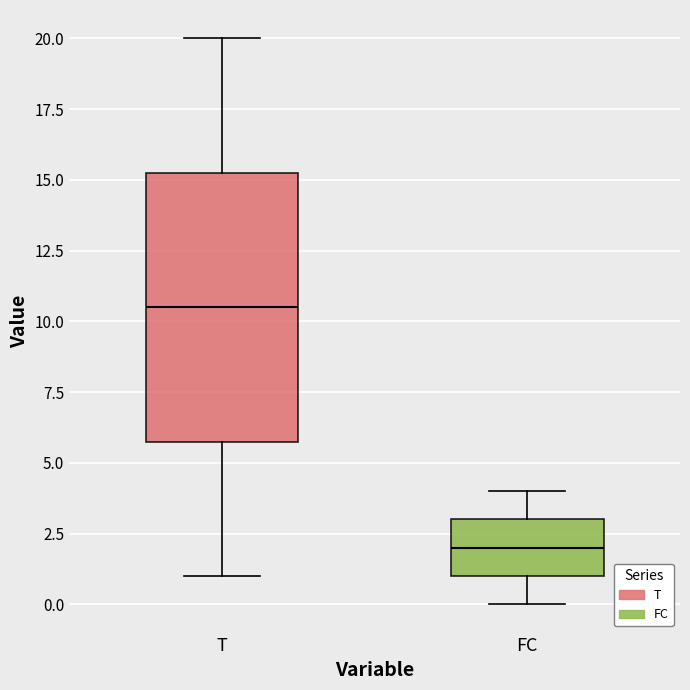

Comparing the boxes themselves (not the whiskers), which one is the tallest?

T